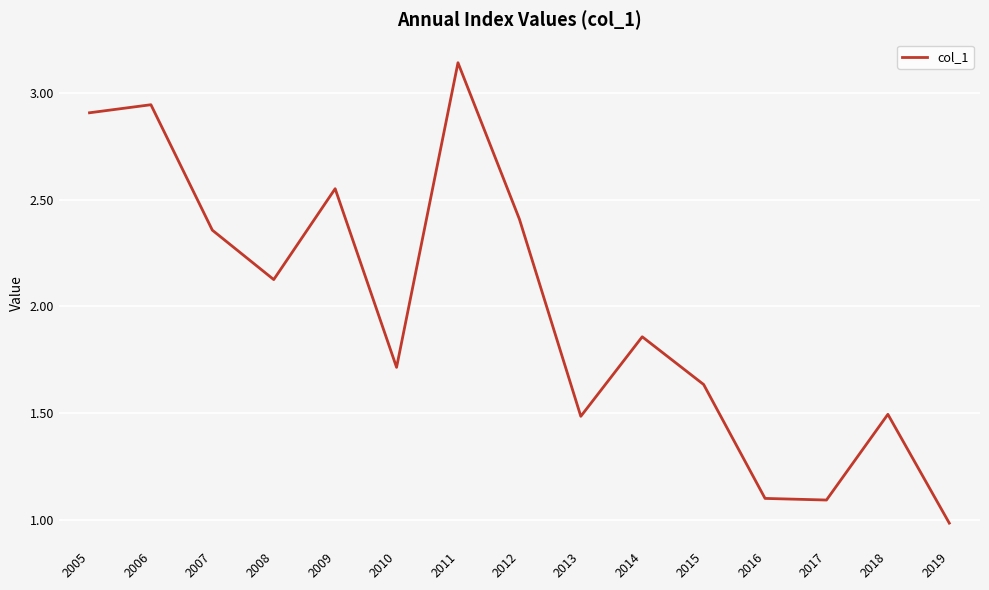

What is the smallest value displayed?

1.0